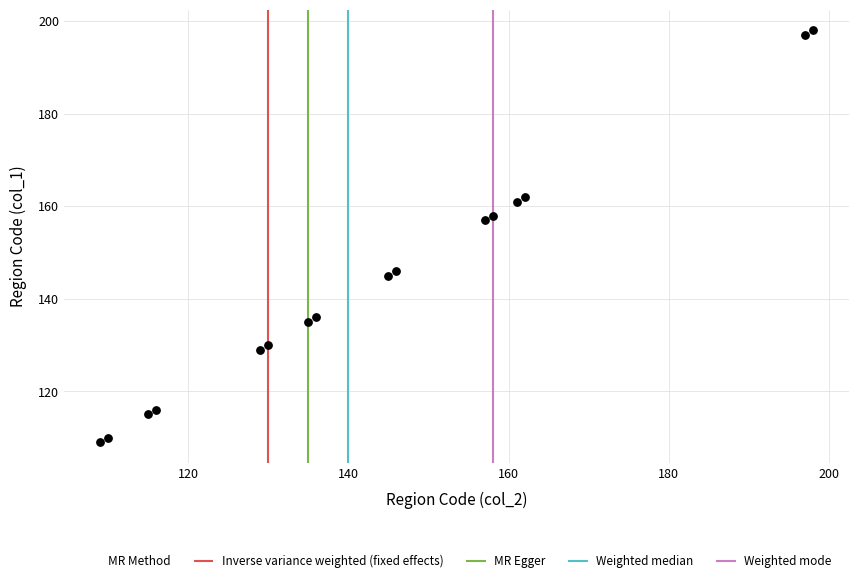

What is the range of X values (max minus min)?

89